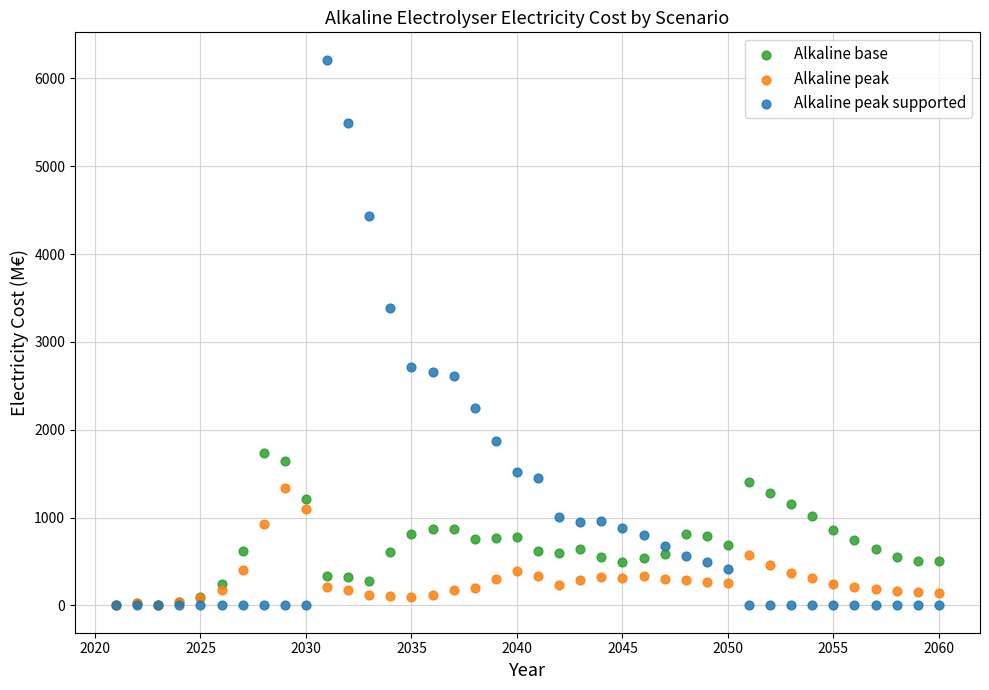

In the Alkaline peak supported series, what Y value is closest to 3107?

3391.1